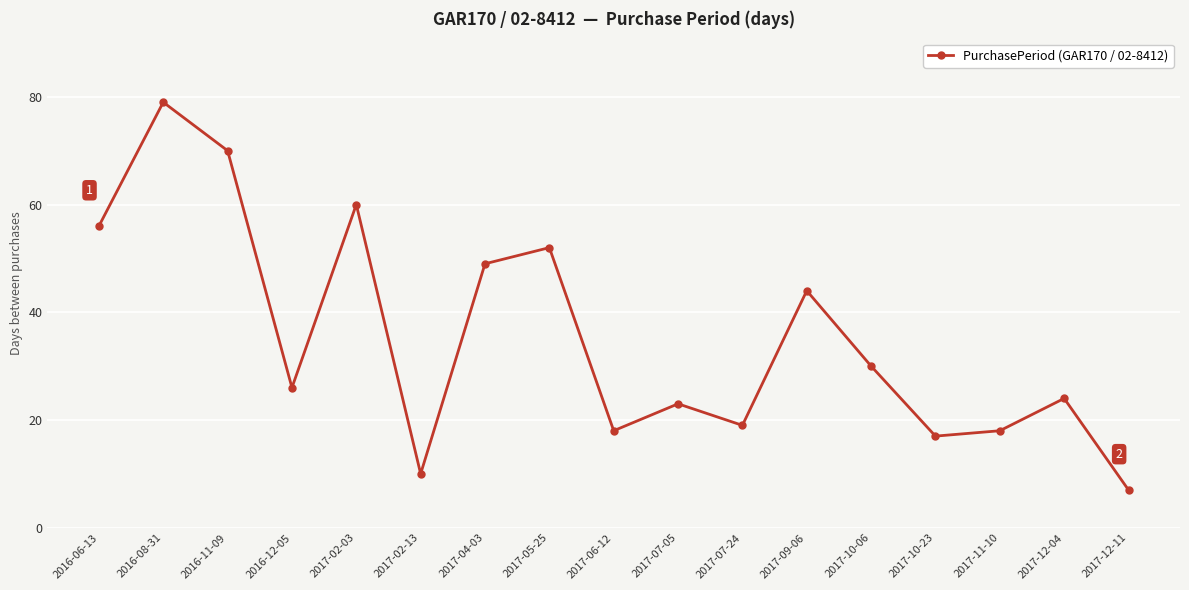

What is the approximate value at 2017-11-10, to the nearest 10?

20